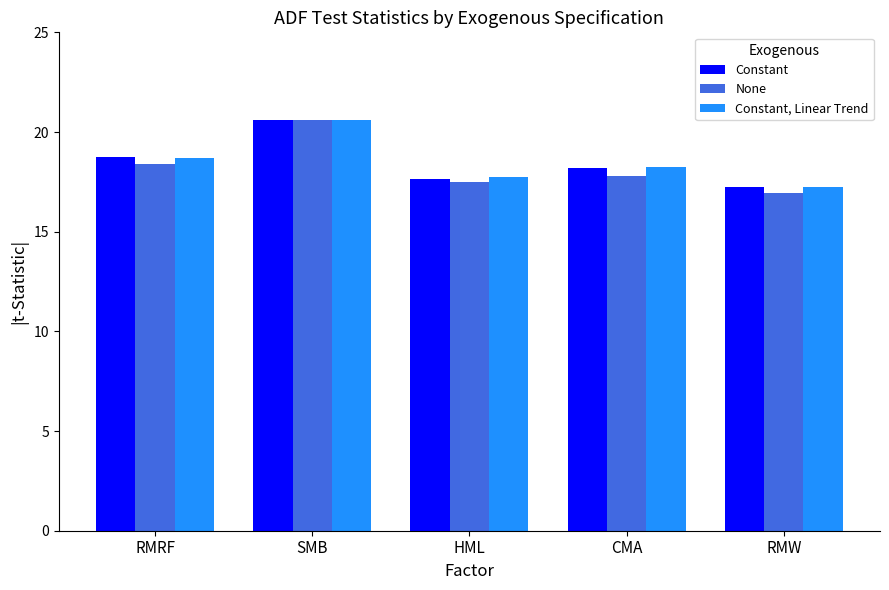

What is the total value across all series at RMRF?

55.8